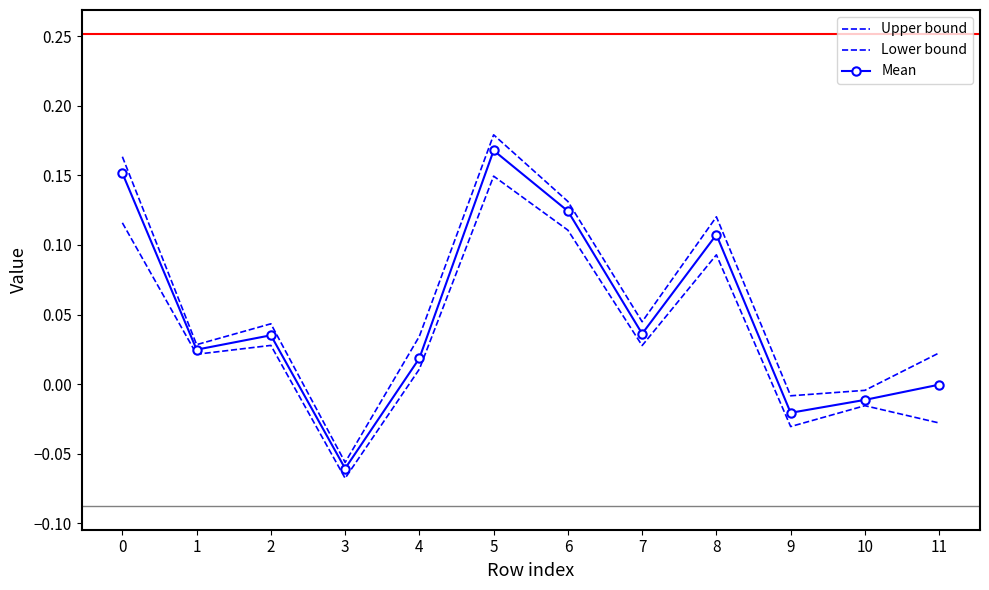

Where is Lower bound nearest to the value 0?

4